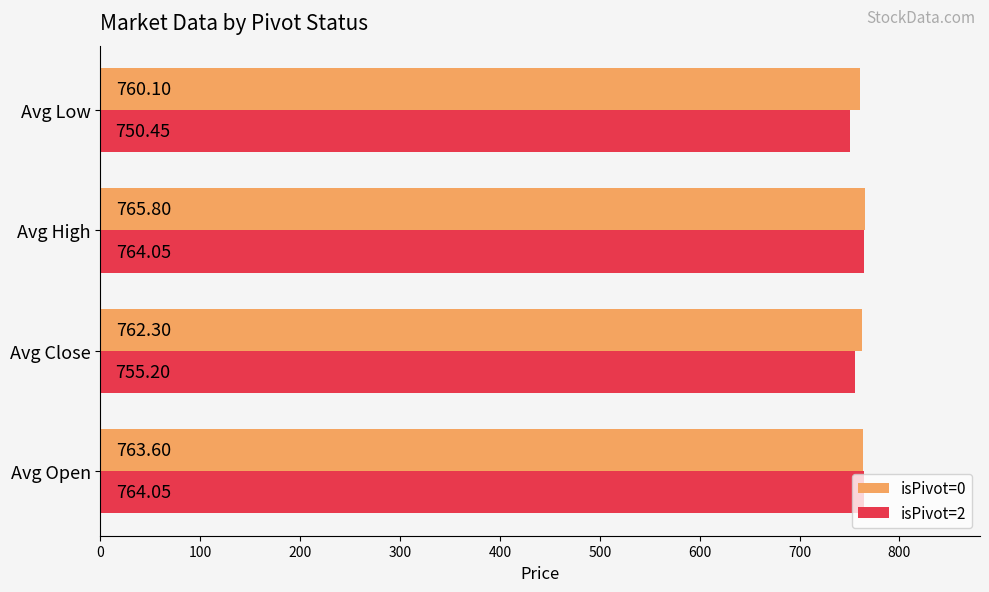

Which category has the lowest value in the isPivot=2 series?

Avg Low